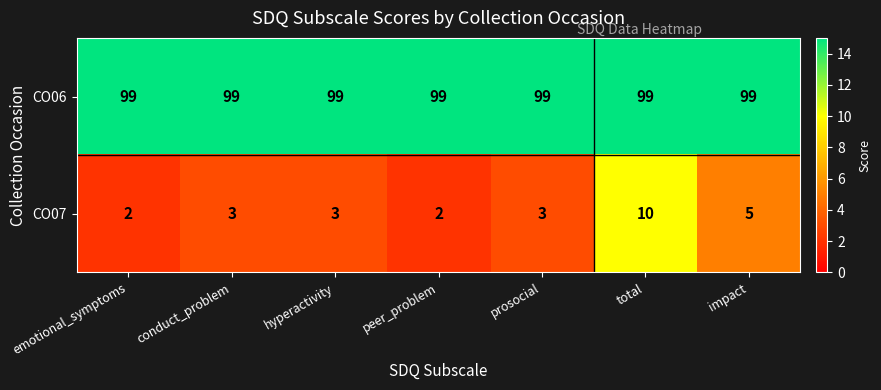

Rank the series by their maximum value, from highest to lowest.

CO06, CO07